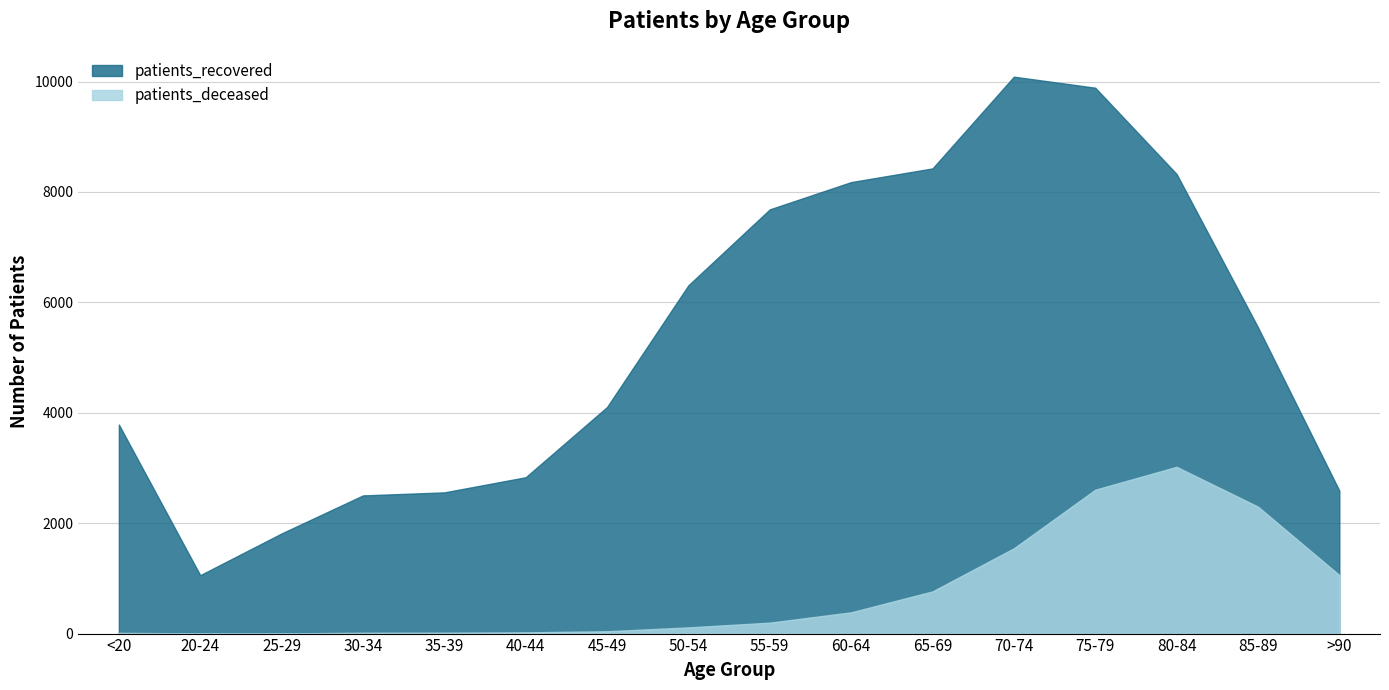

Reading right to left, list all the values displayed in this chart.

patients_recovered: 2590	5549	8326	9889	10089	8427	8179	7685	6310	4104	2832	2558	2503	1814	1058	3787
patients_deceased: 1060	2300	3021	2606	1545	764	385	198	112	42	22	16	15	3	3	13